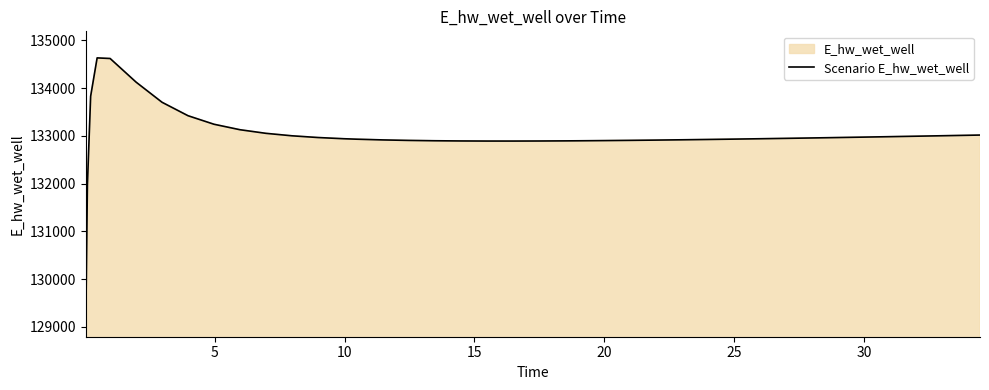

What is the smallest value displayed?

129072.1